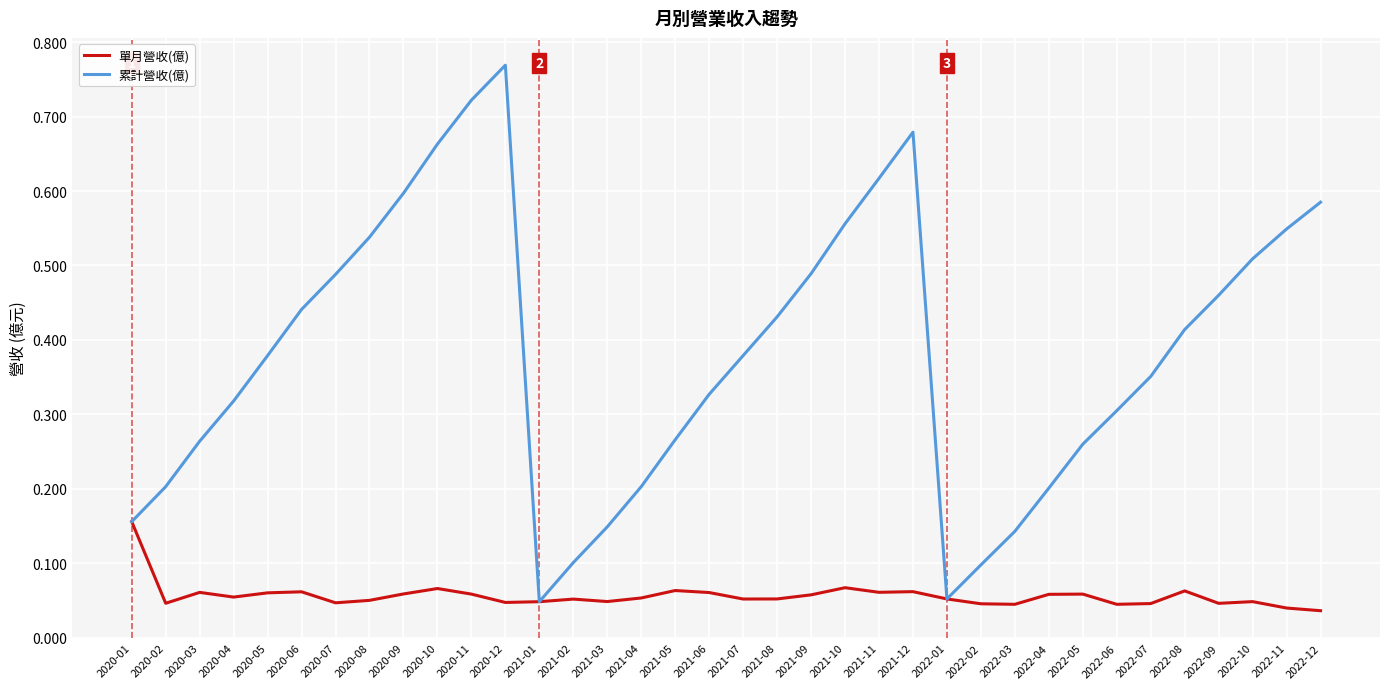

At how many categories does at least one series exceed 0?

36